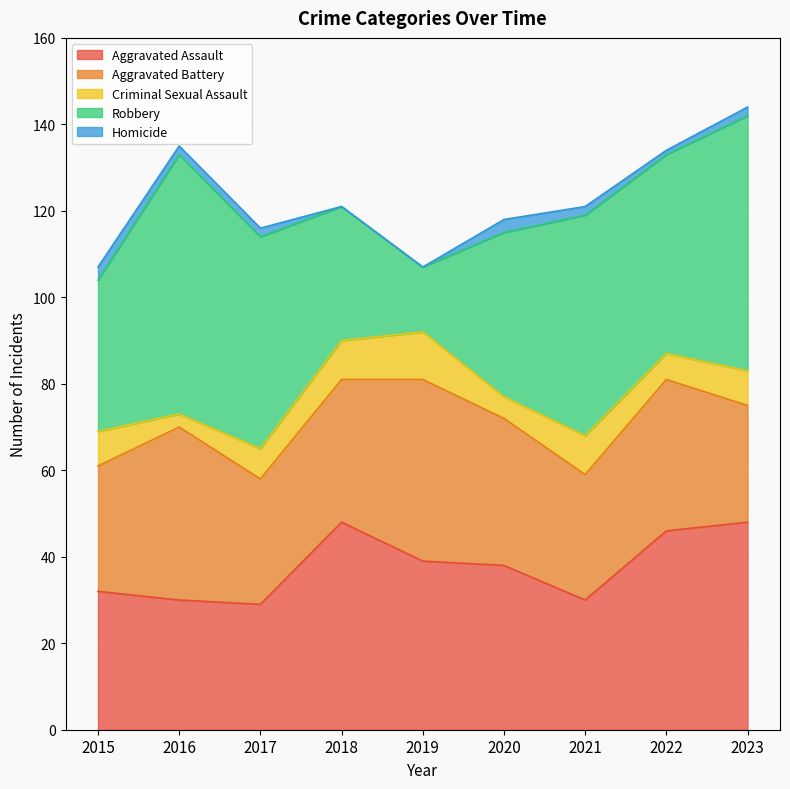

True or false: Homicide and Aggravated Assault intersect in this chart.

False